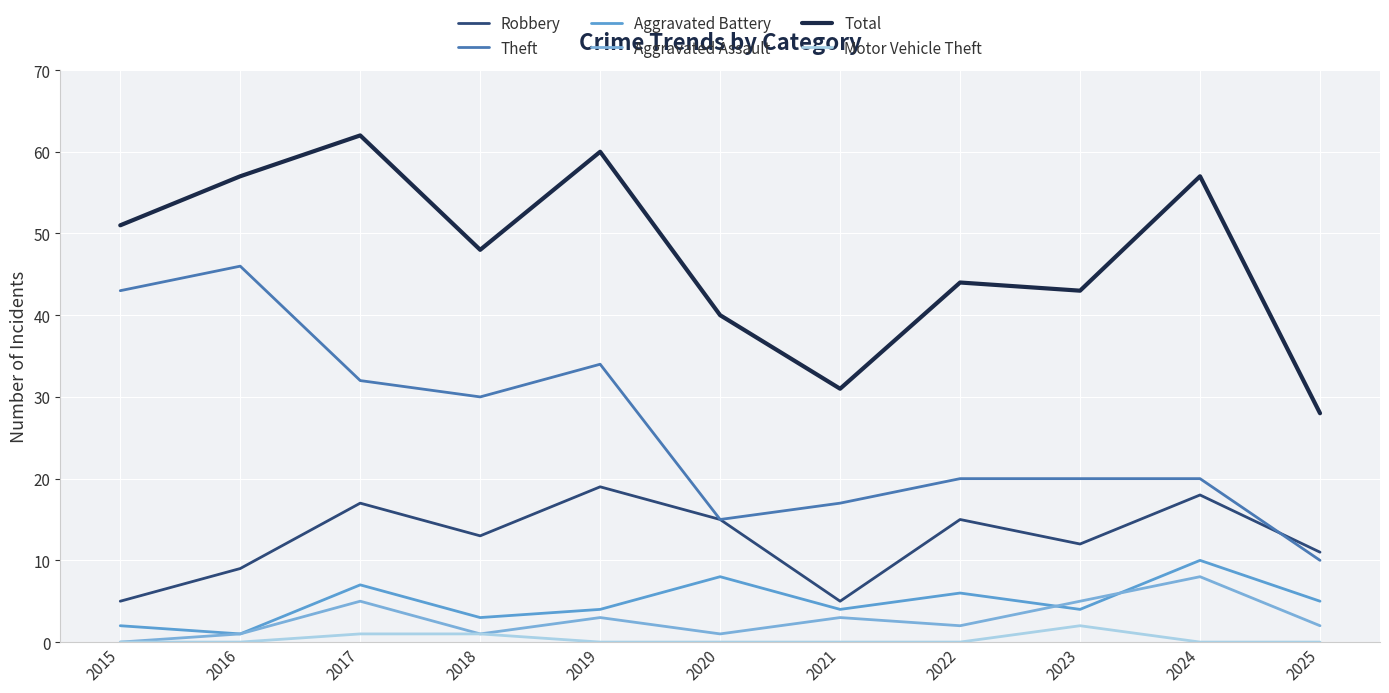

Reading right to left, list all the values displayed in this chart.

Robbery: 2025=11	2024=18	2023=12	2022=15	2021=5	2020=15	2019=19	2018=13	2017=17	2016=9	2015=5
Theft: 2025=10	2024=20	2023=20	2022=20	2021=17	2020=15	2019=34	2018=30	2017=32	2016=46	2015=43
Aggravated Battery: 2025=5	2024=10	2023=4	2022=6	2021=4	2020=8	2019=4	2018=3	2017=7	2016=1	2015=2
Aggravated Assault: 2025=2	2024=8	2023=5	2022=2	2021=3	2020=1	2019=3	2018=1	2017=5	2016=1	2015=0
Total: 2025=28	2024=57	2023=43	2022=44	2021=31	2020=40	2019=60	2018=48	2017=62	2016=57	2015=51
Motor Vehicle Theft: 2025=0	2024=0	2023=2	2022=0	2021=0	2020=0	2019=0	2018=1	2017=1	2016=0	2015=0